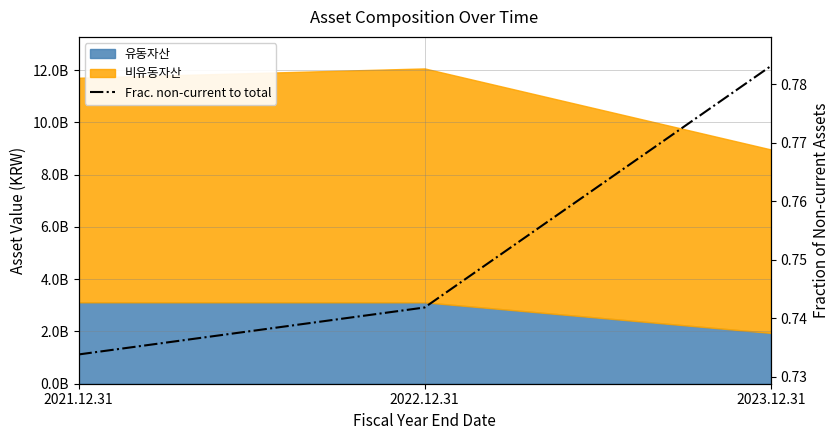

Reading left to right, what are all the values shown in this chart?

0.7	0.7	0.8